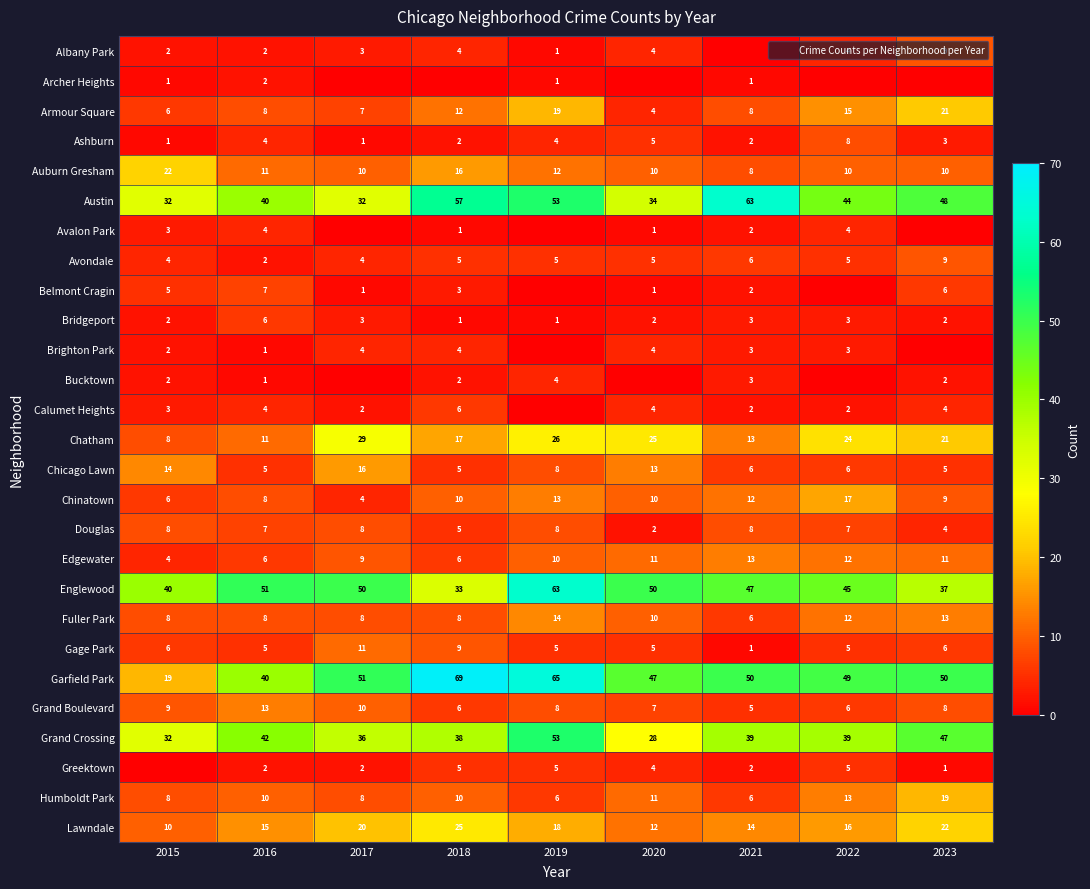

What is the approximate value of Belmont Cragin at 2021?

2